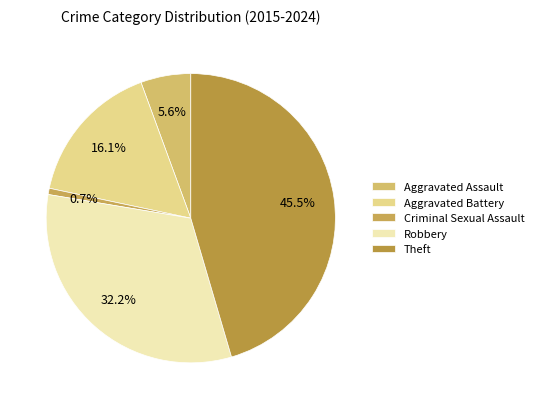

Which category has the smallest portion of the pie?

Criminal Sexual Assault